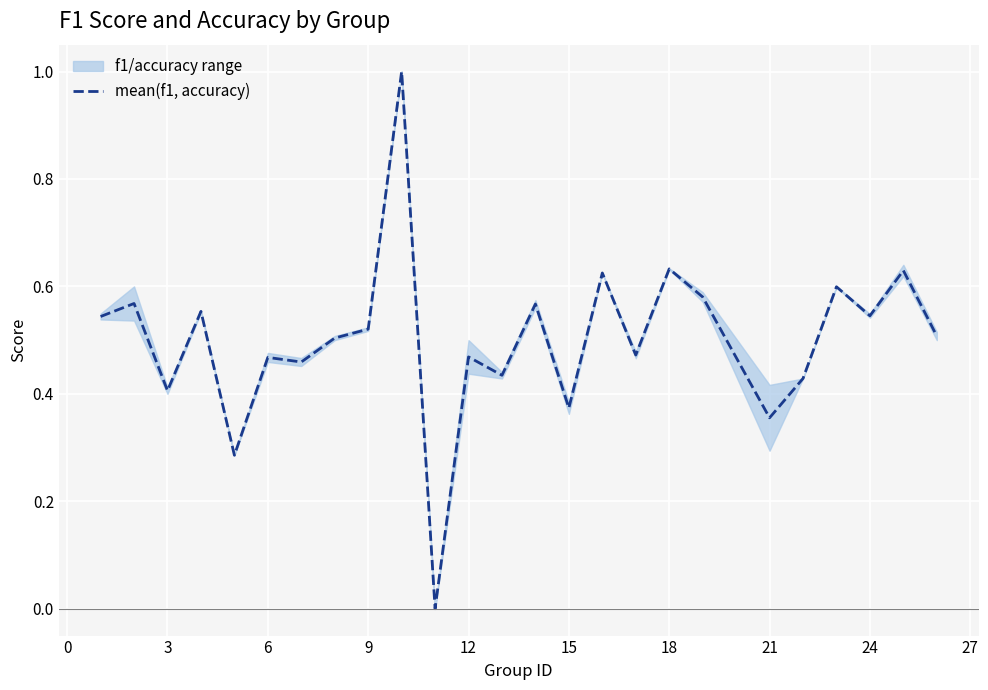

How many values are between 0 and 1?

25